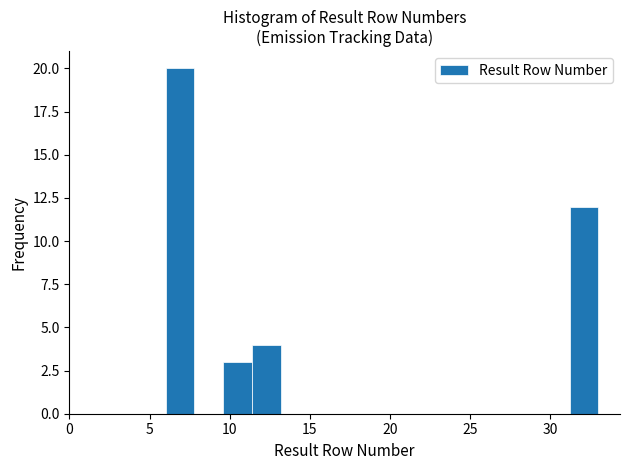

Read against the x-axis, roughly where is the centre of the tallest bar?

7.0